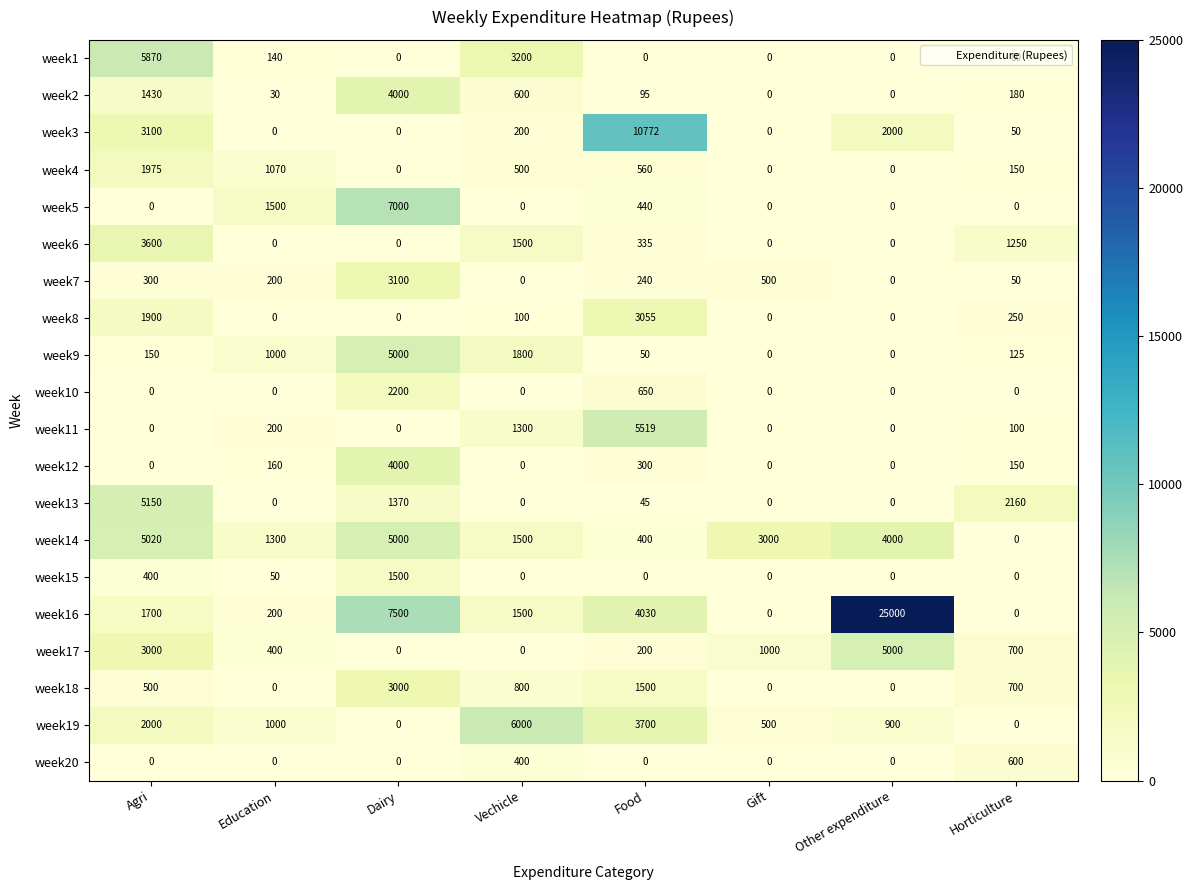

What is the sum of all week20 values?

1000